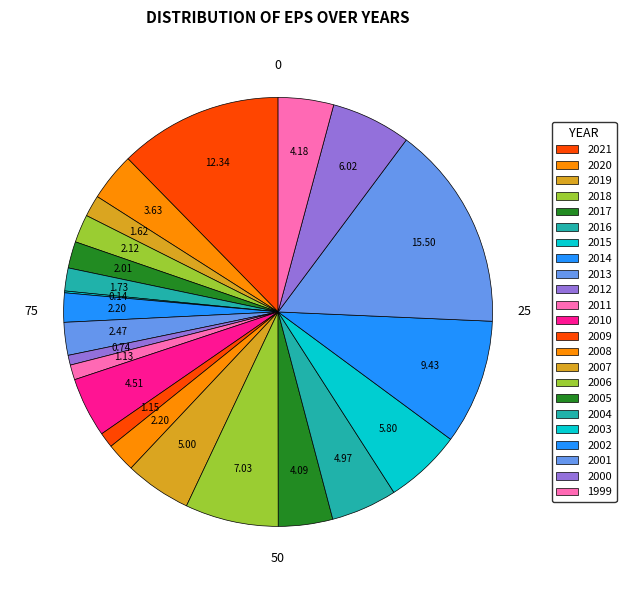

Is 2009 the majority of the pie?

No